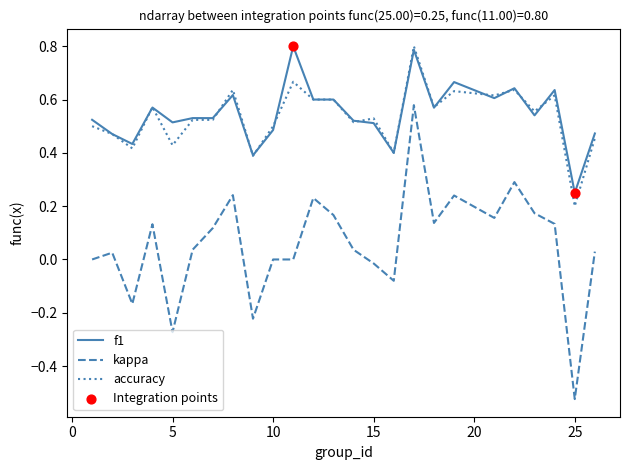

True or false: accuracy and kappa cross at least once.

False